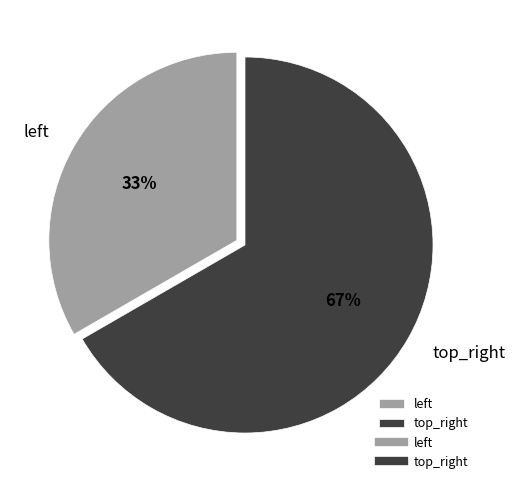

To the nearest percent, what percentage of the pie is top_right?

67%